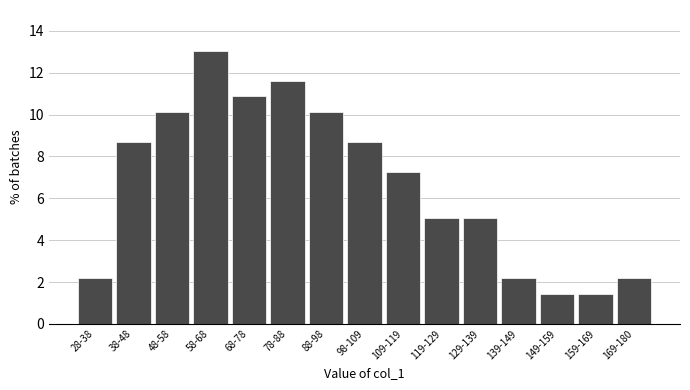

Reading left to right, list all the values displayed in this chart.

28-38=2.2	38-48=8.7	48-58=10.1	58-68=13.0	68-78=10.9	78-88=11.6	88-98=10.1	98-109=8.7	109-119=7.2	119-129=5.1	129-139=5.1	139-149=2.2	149-159=1.4	159-169=1.4	169-180=2.2